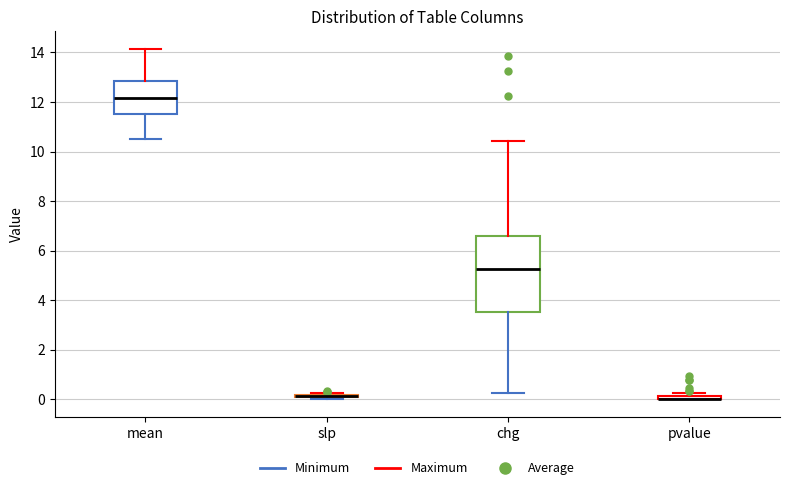

Comparing the boxes themselves (not the whiskers), which one is the tallest?

chg